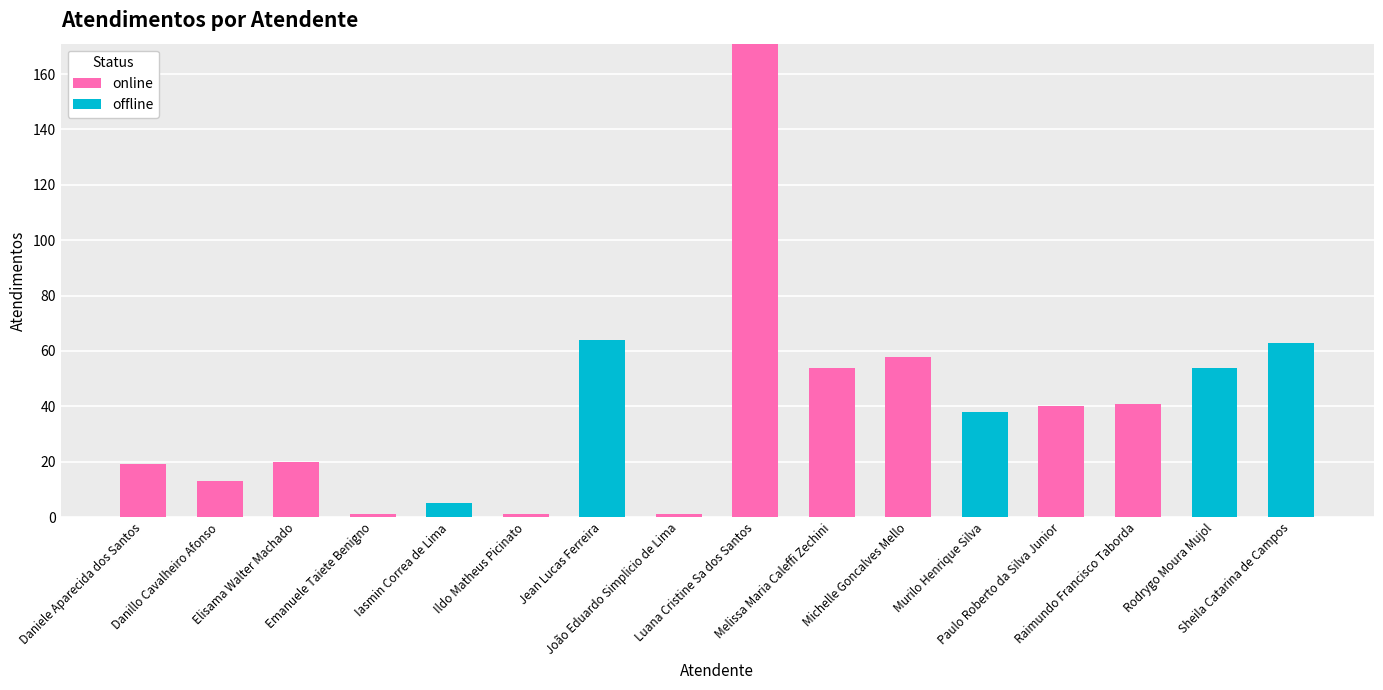

What is the maximum value for online?

171